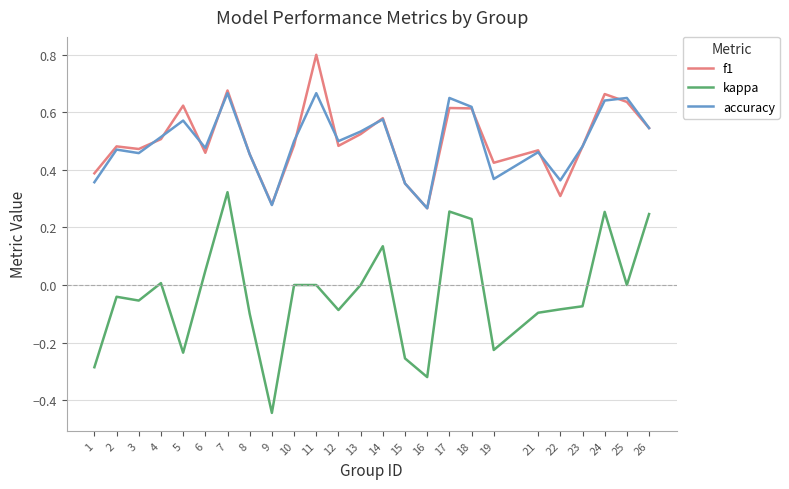

What is the total value across all series at 12?

0.9